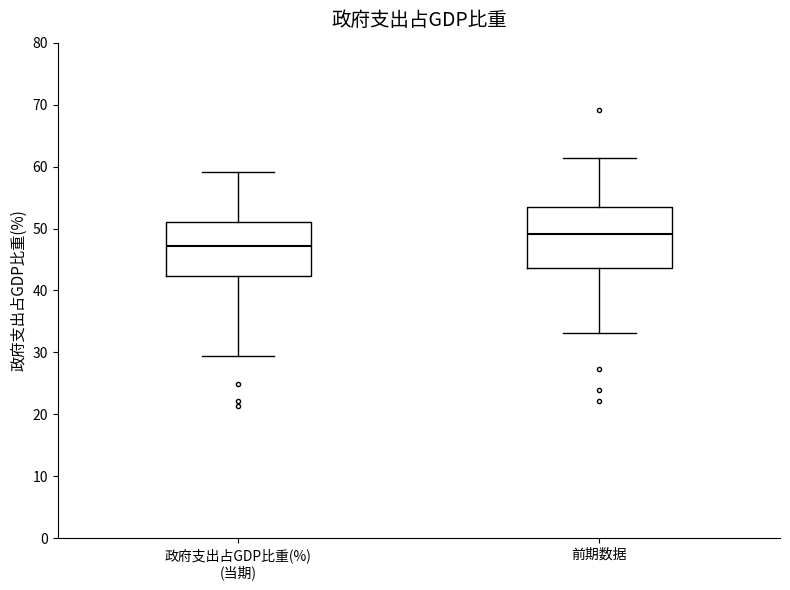

Where is the upper edge of the box for 政府支出占GDP比重(%) (当期) on the y-axis? The values are not printed on the chart, so give them approximately, as read against the axis.

51